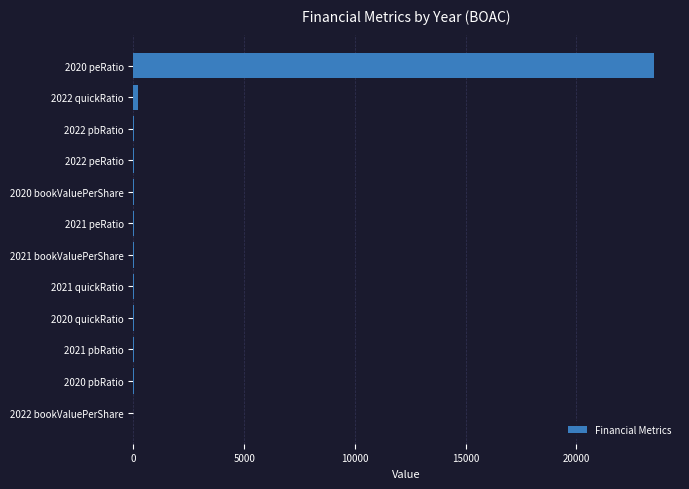

What is the sum of all values?

23745.3